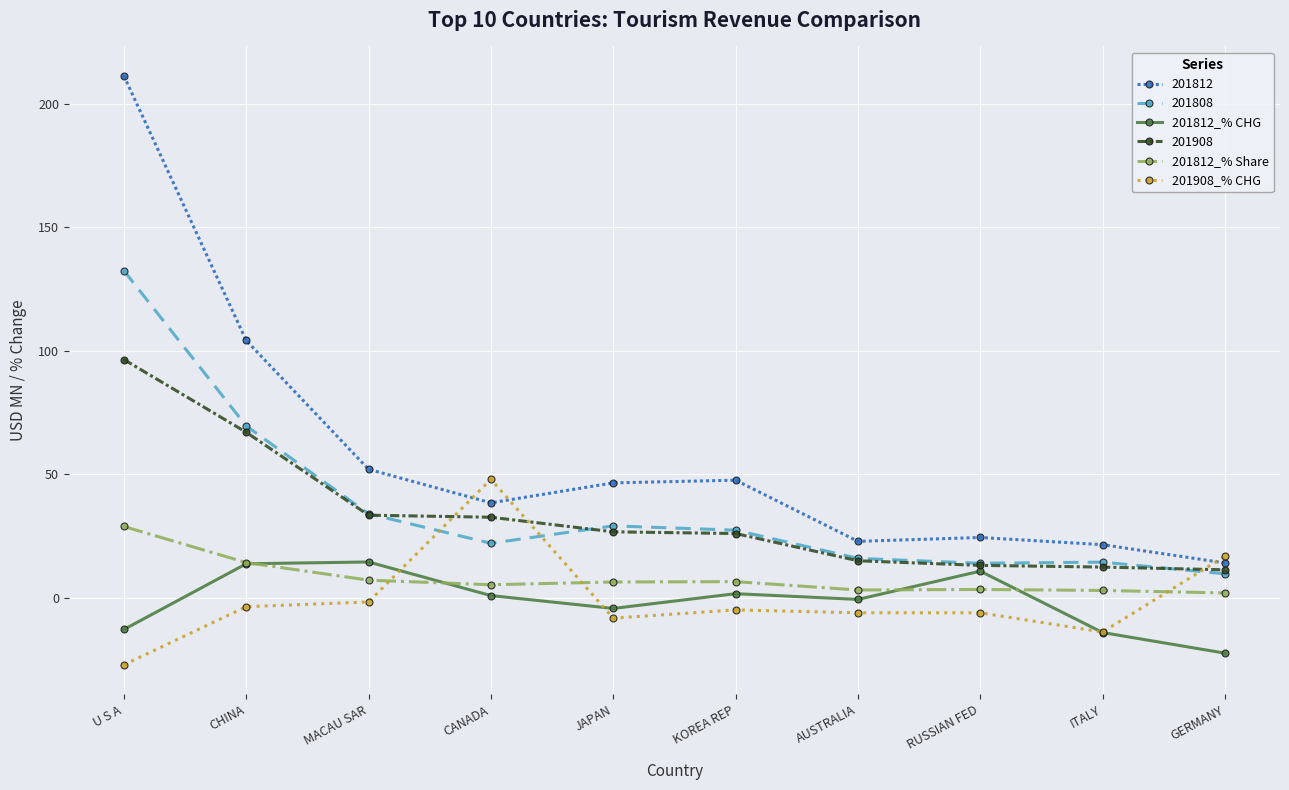

List the series in order of their peak value, lowest first.

201812_% CHG, 201812_% Share, 201908_% CHG, 201908, 201808, 201812